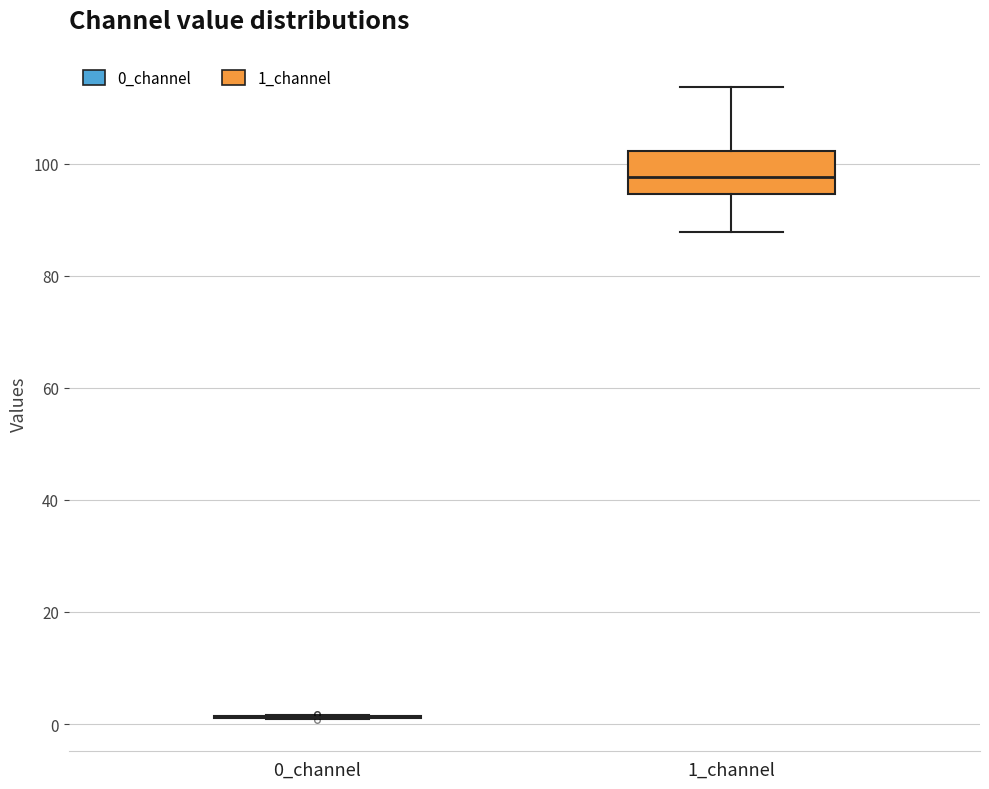

Reading left to right, read every box against the y-axis: the position of its median line, the range the box covers, and the ends of its whiskers. The values are not printed on the chart, so give them approximately, as read against the axis.

0_channel: box collapsed to a line at 2, whiskers 0 to 2
1_channel: median 98, box 94 to 102, whiskers 88 to 114